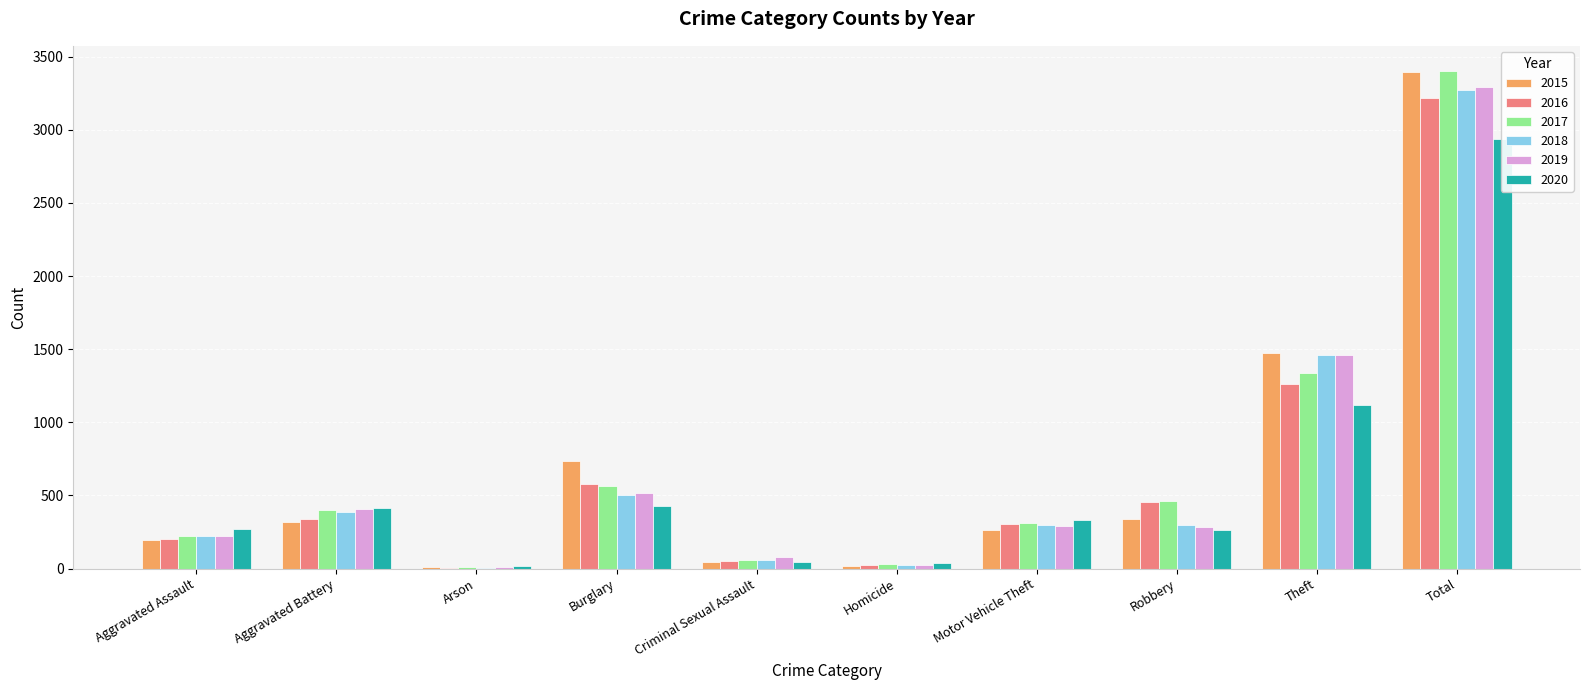

Where does the 2015 series first go above 316?

Burglary